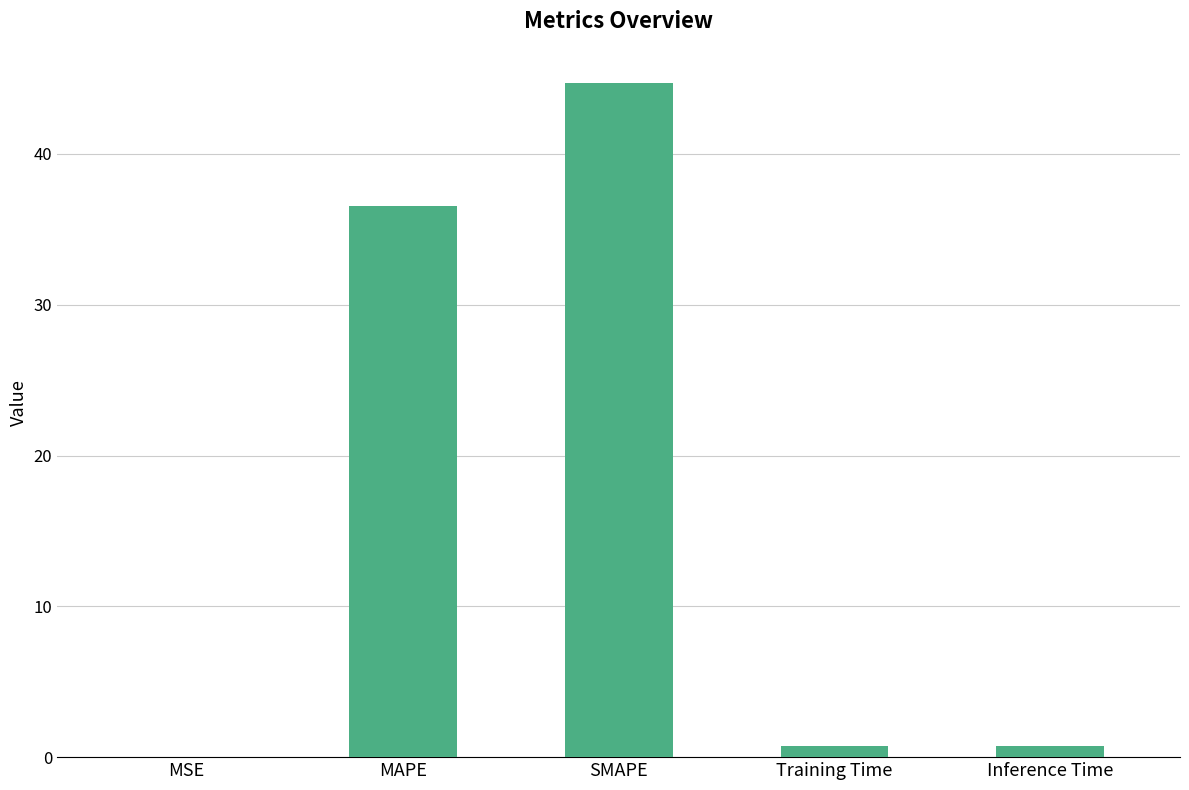

How many data points does each series have?

5